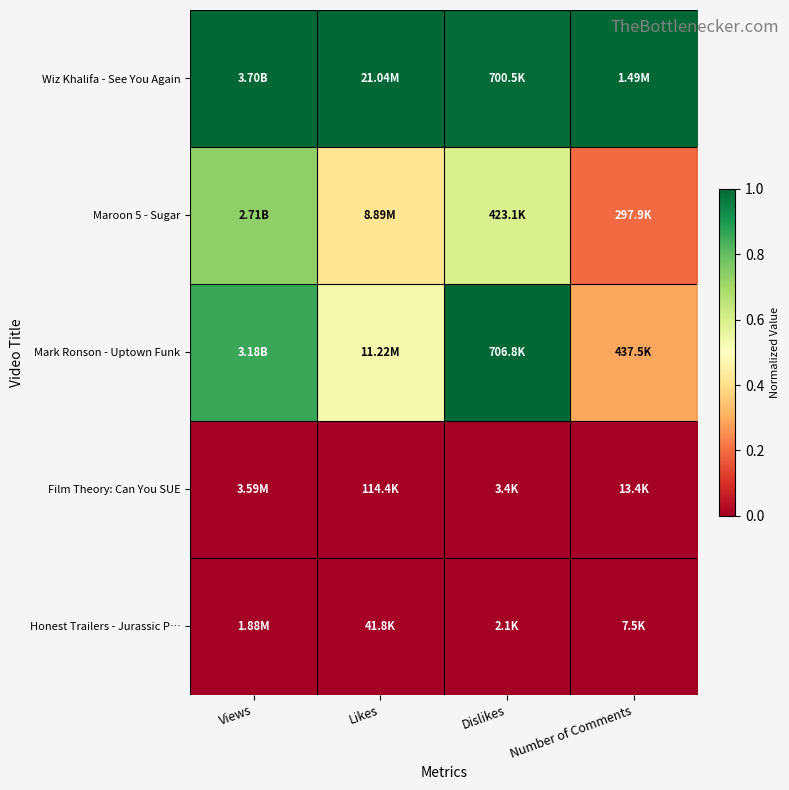

Which has a higher value, Likes or Number of Comments?

Likes